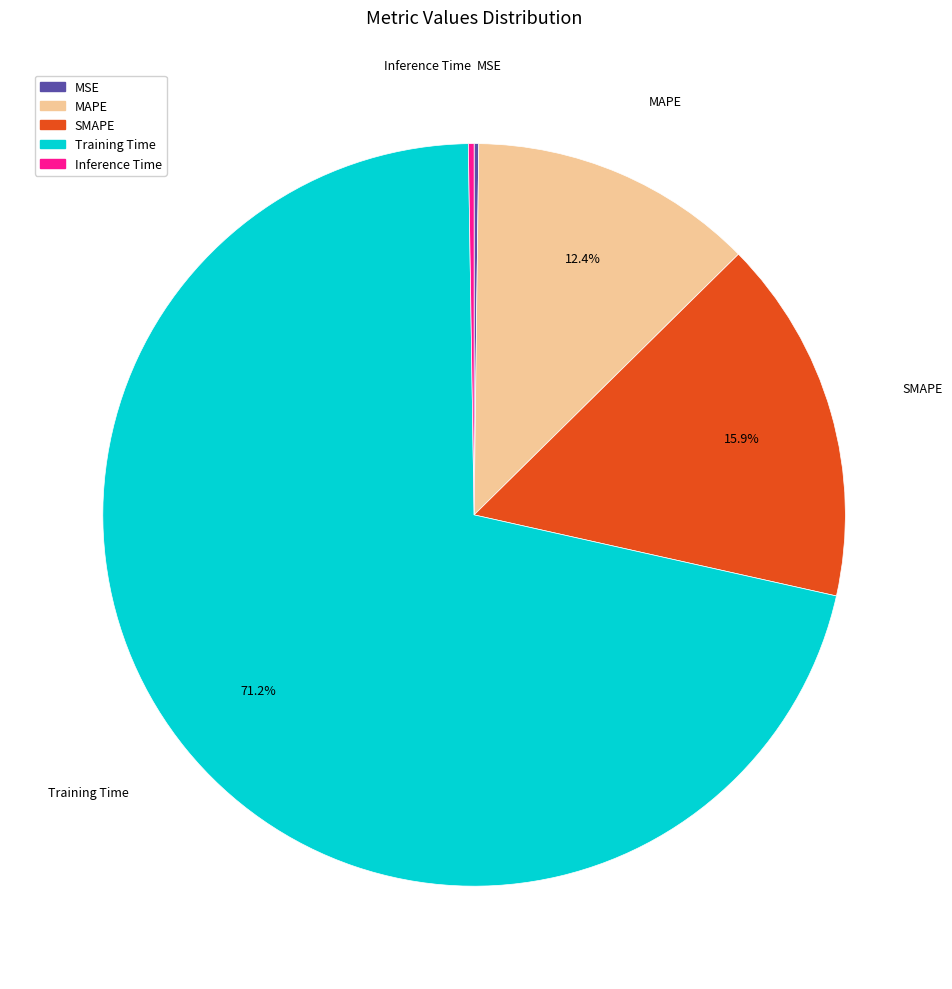

Which slice is the largest?

Training Time